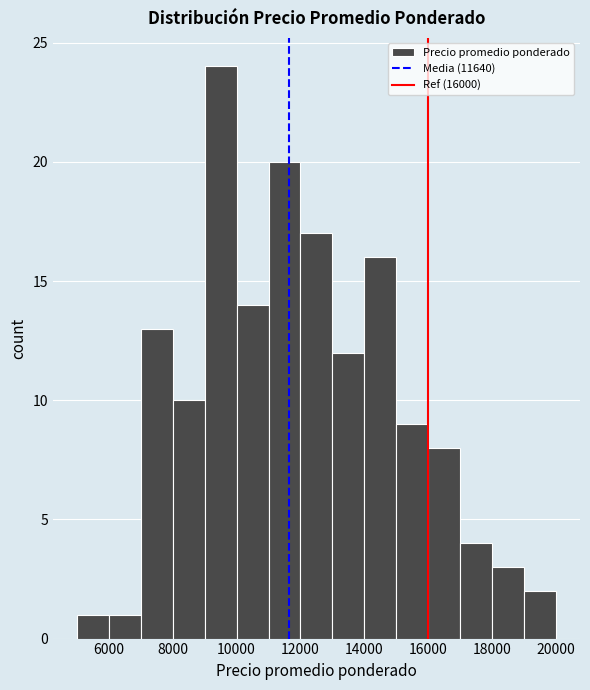

Which range on the x-axis has the tallest bar?

9000 to 10000